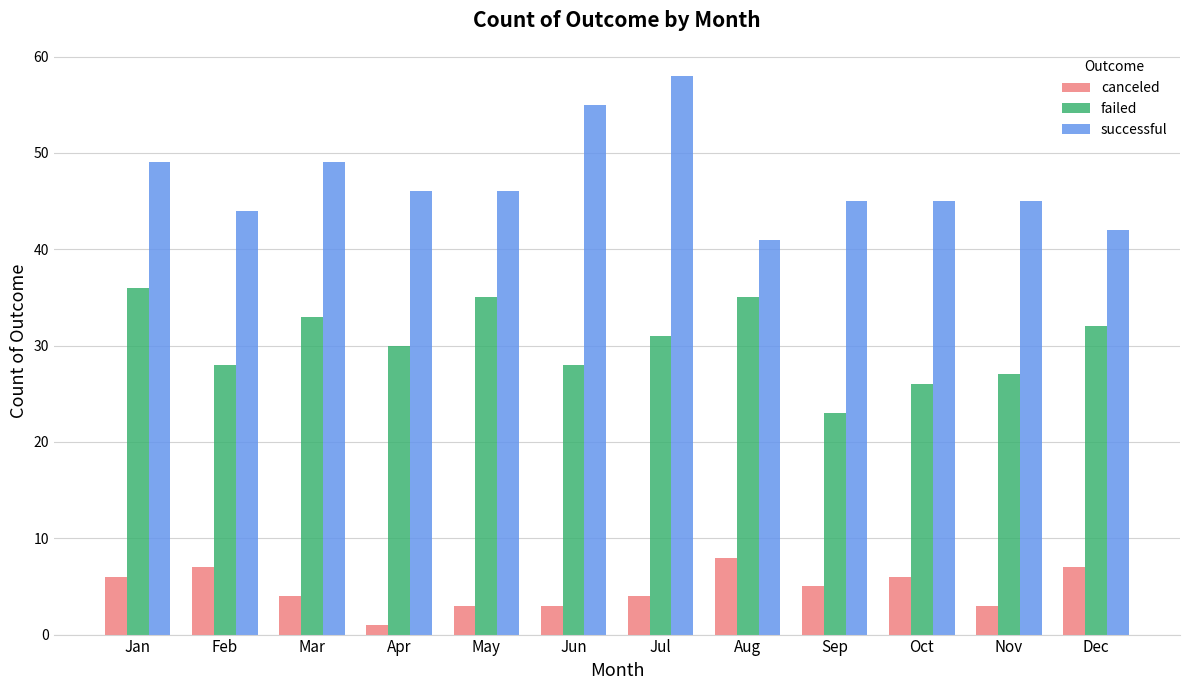

Which series has the largest total across all categories?

successful